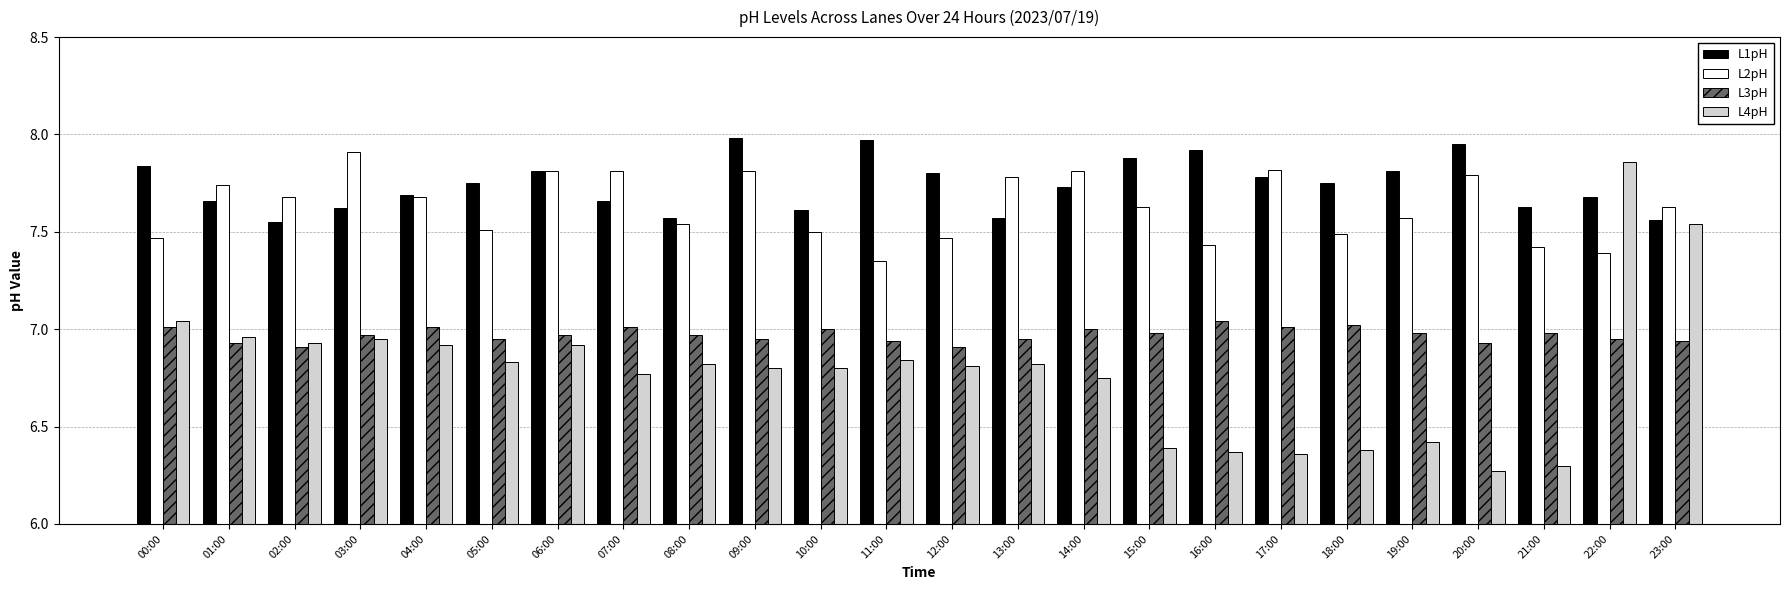

Where is L2pH nearest to the value 7?

11:00